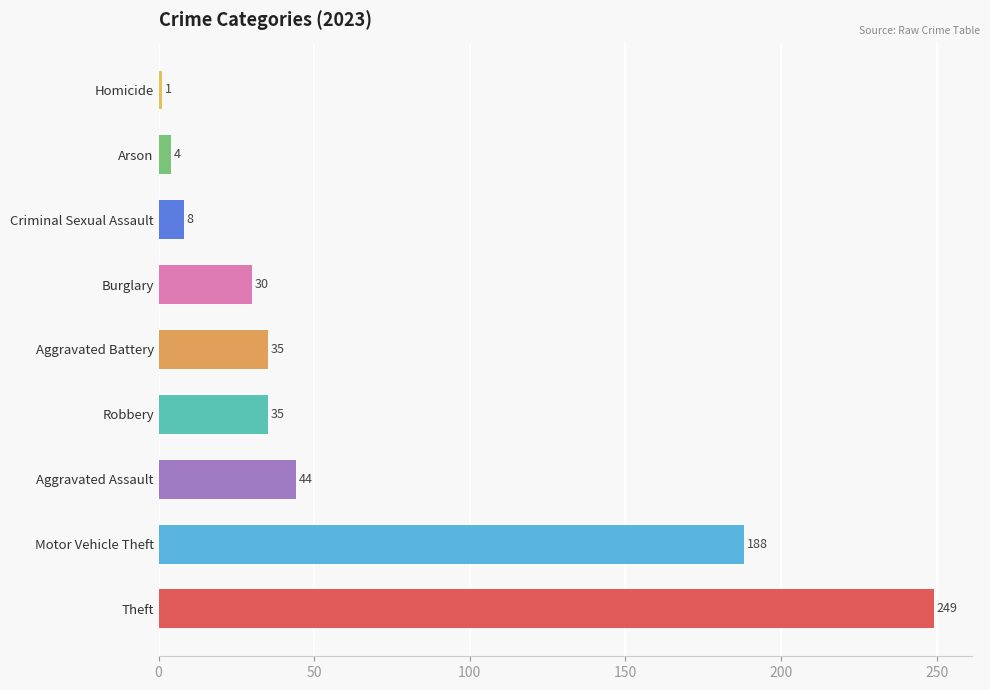

Between Motor Vehicle Theft and Criminal Sexual Assault, which is larger?

Motor Vehicle Theft